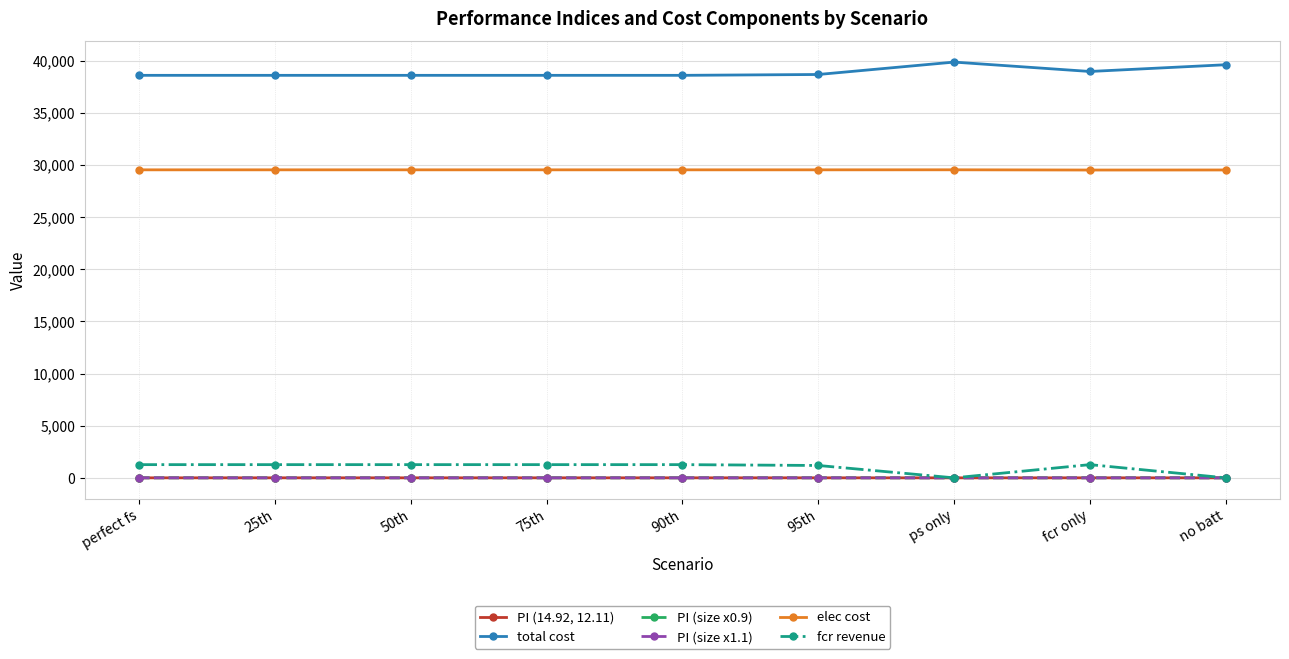

The PI (size x1.1) series shows 0.0 at no batt. True or false?

True